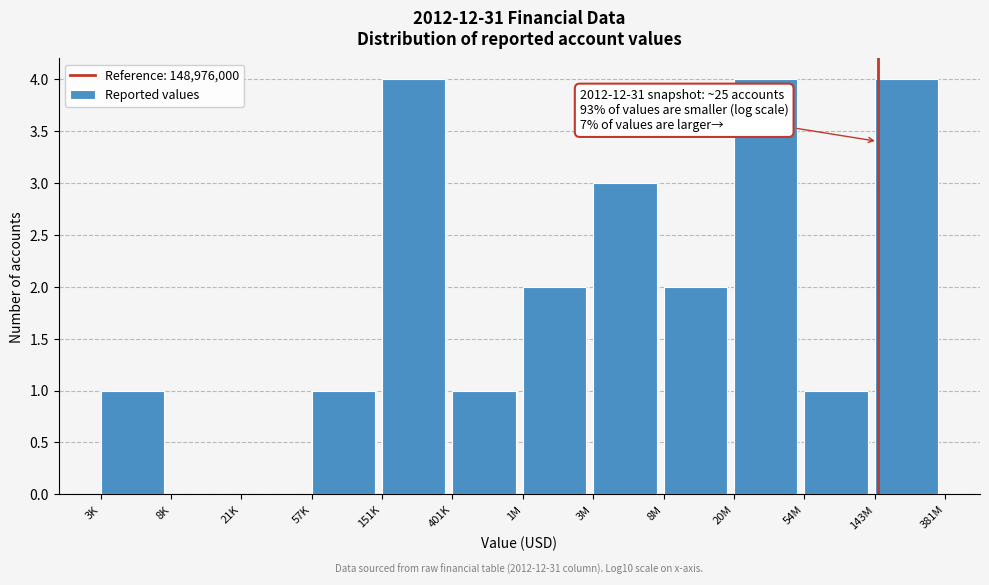

Reading right to left, extract all data points from this chart.

143M=4	54M=1	20M=4	8M=2	3M=3	1M=2	401K=1	151K=4	57K=1	21K=0	8K=0	3K=1